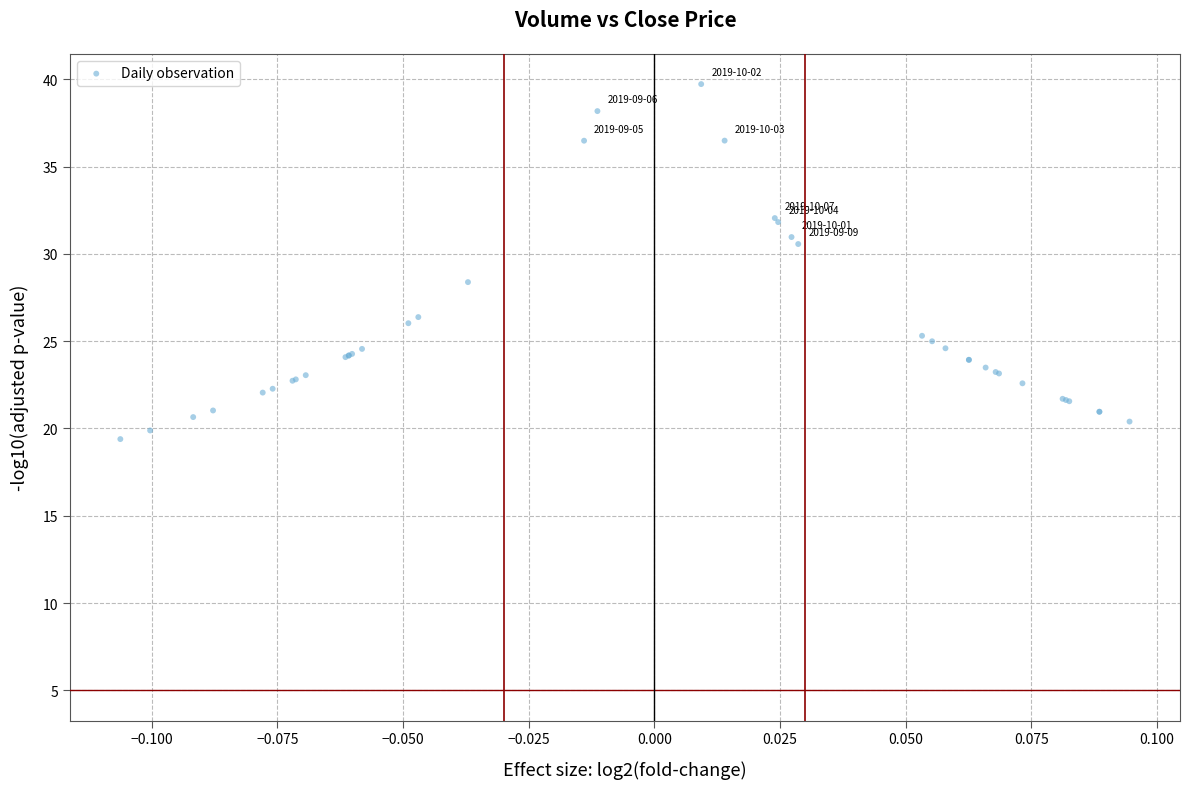

What Y value in the scatter plot is closest to 29?

28.4